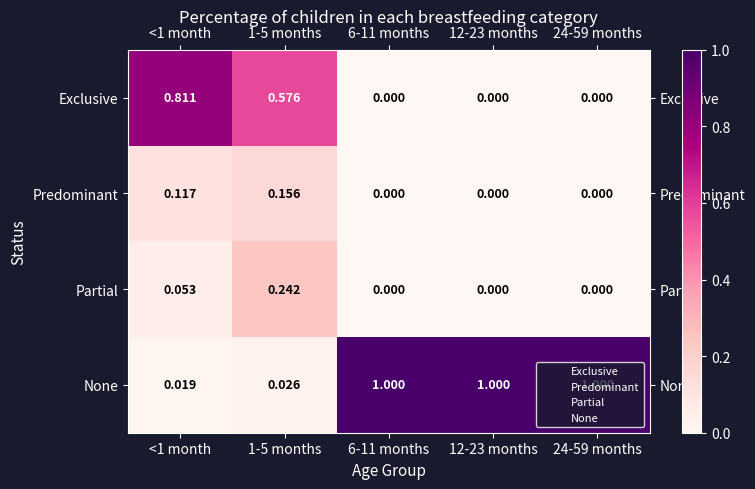

How many data points does each series have?

5